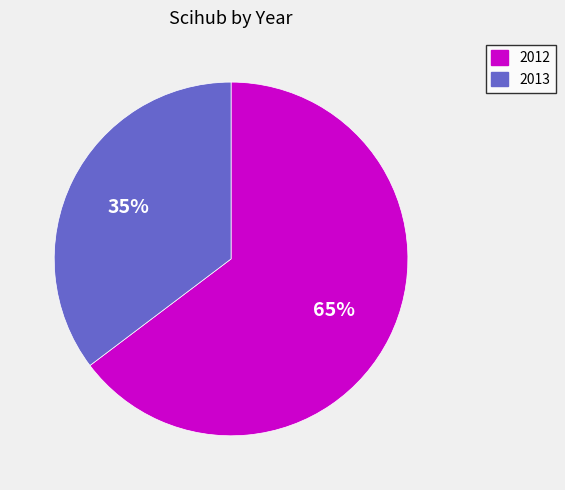

Which category has the biggest portion of the pie?

2012